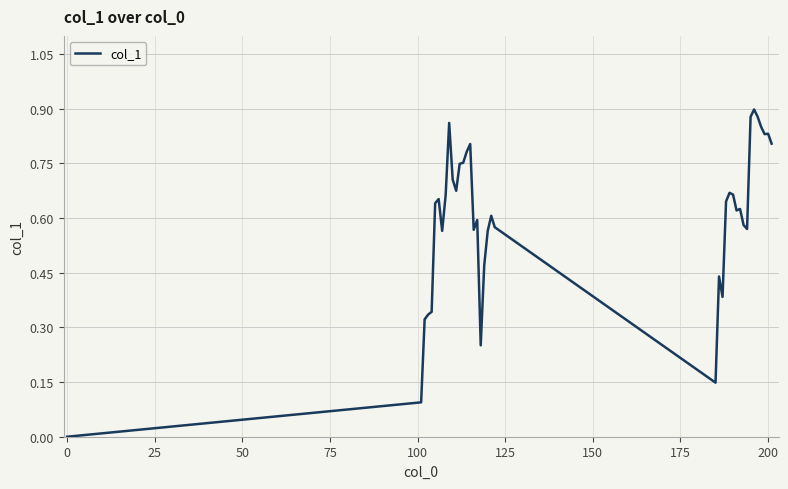

How many lines are shown in the chart?

1